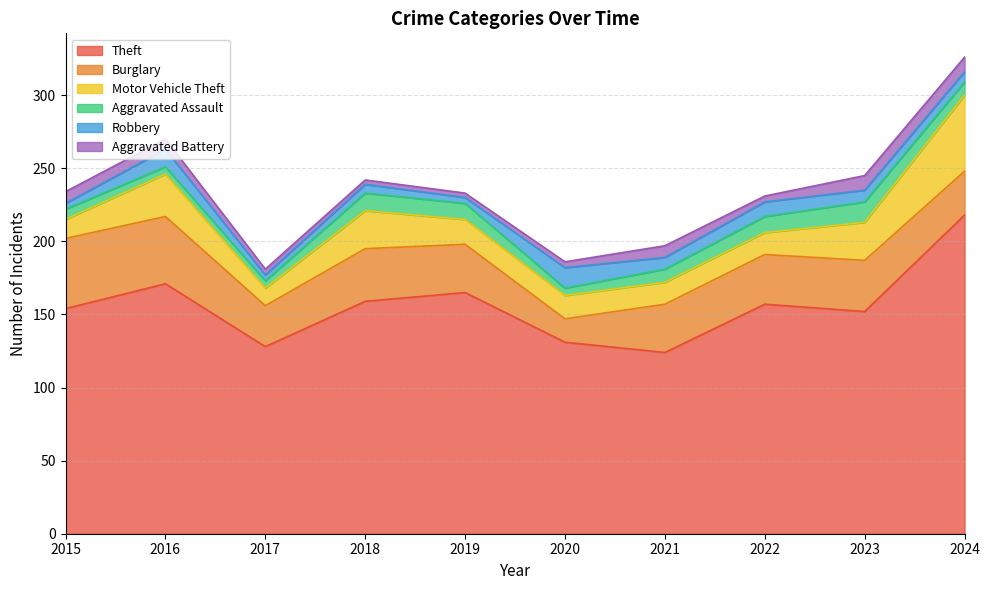

The Robbery series shows 4 at 2019. True or false?

True